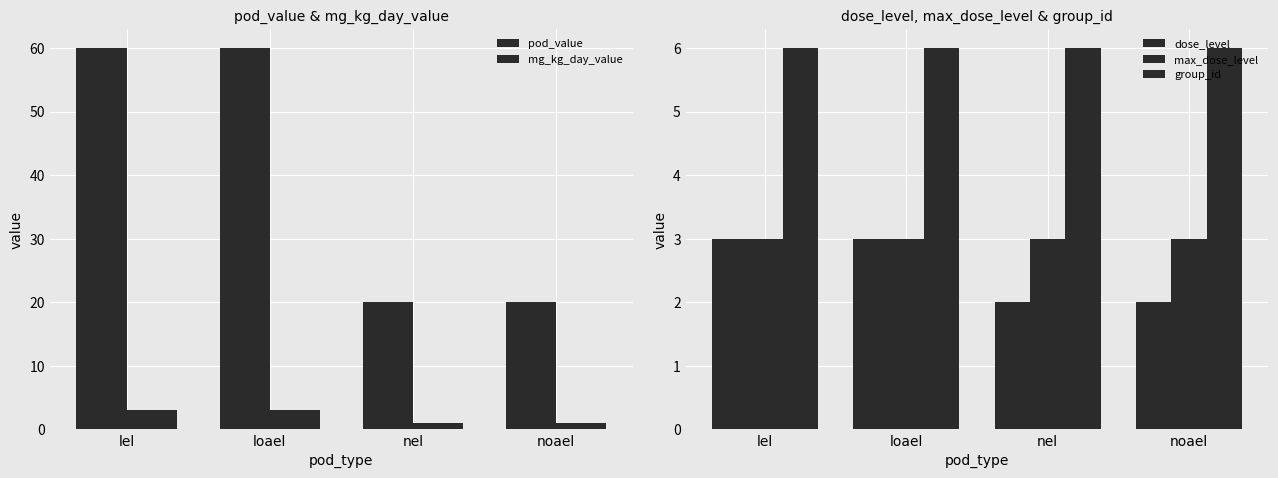

What position from the right is lel?

4